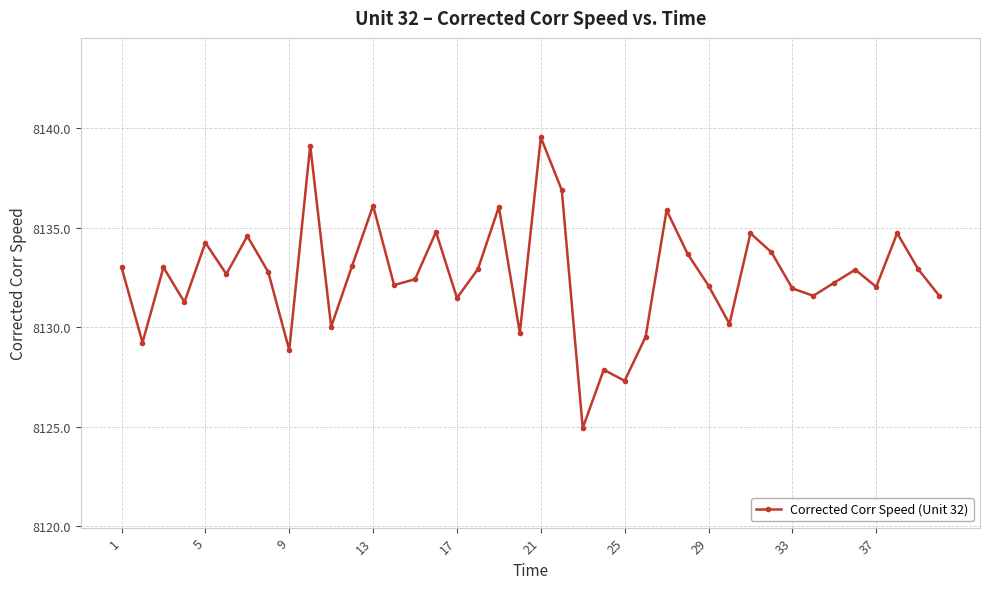

How many interior local valleys (lower than both neighbors) does the data have?

13